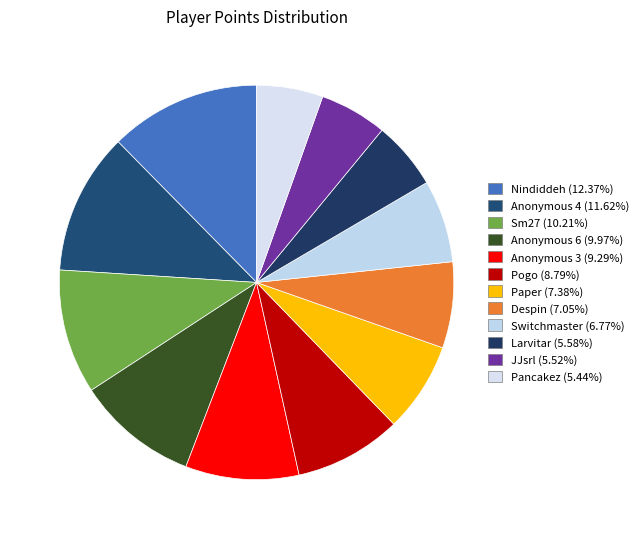

Is it true that Anonymous 3 is 24% of the pie?

False